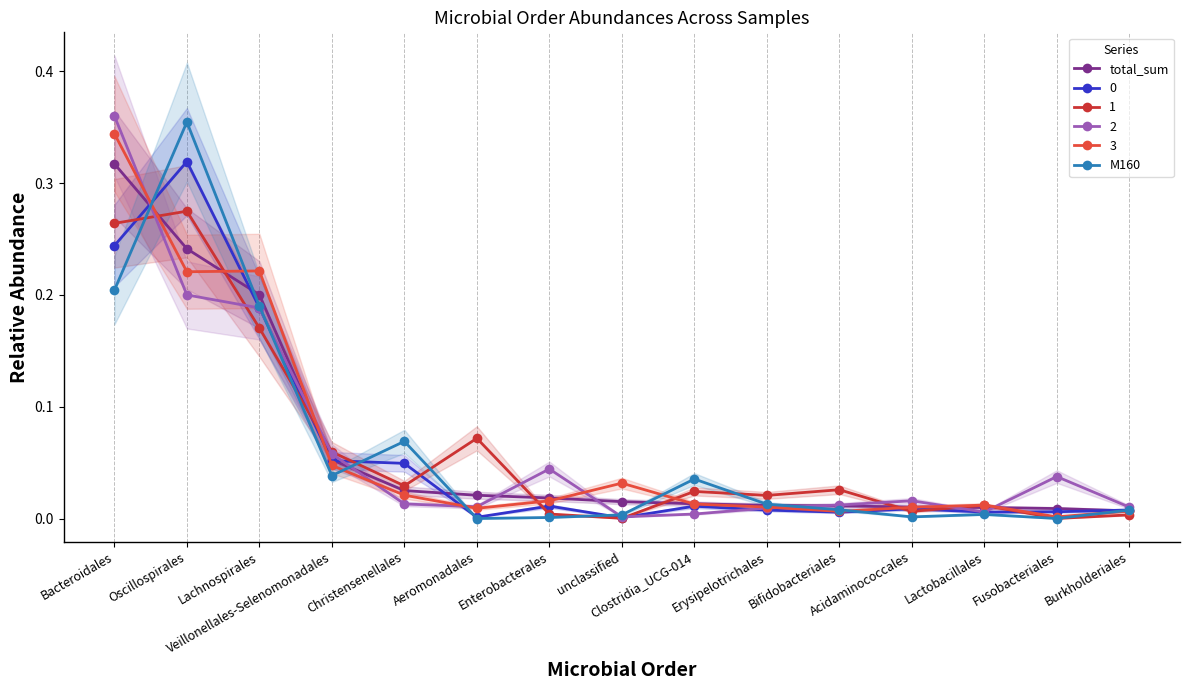

What is the sum of the M160 values at Fusobacteriales and Lachnospirales?

0.2